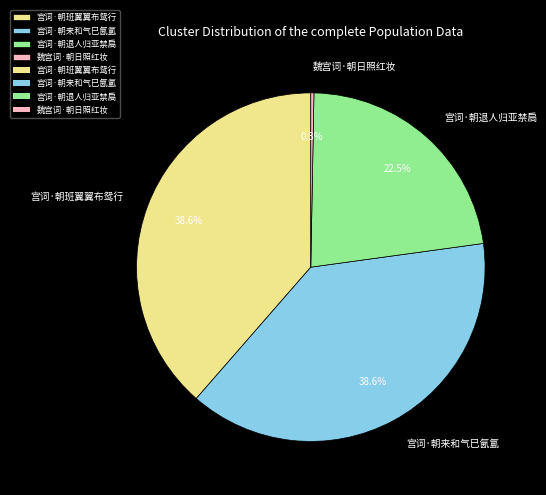

Is the sum of 宫词·朝退人归亚禁扃 and 宫词·朝班翼翼布鸳行 greater than half?

Yes